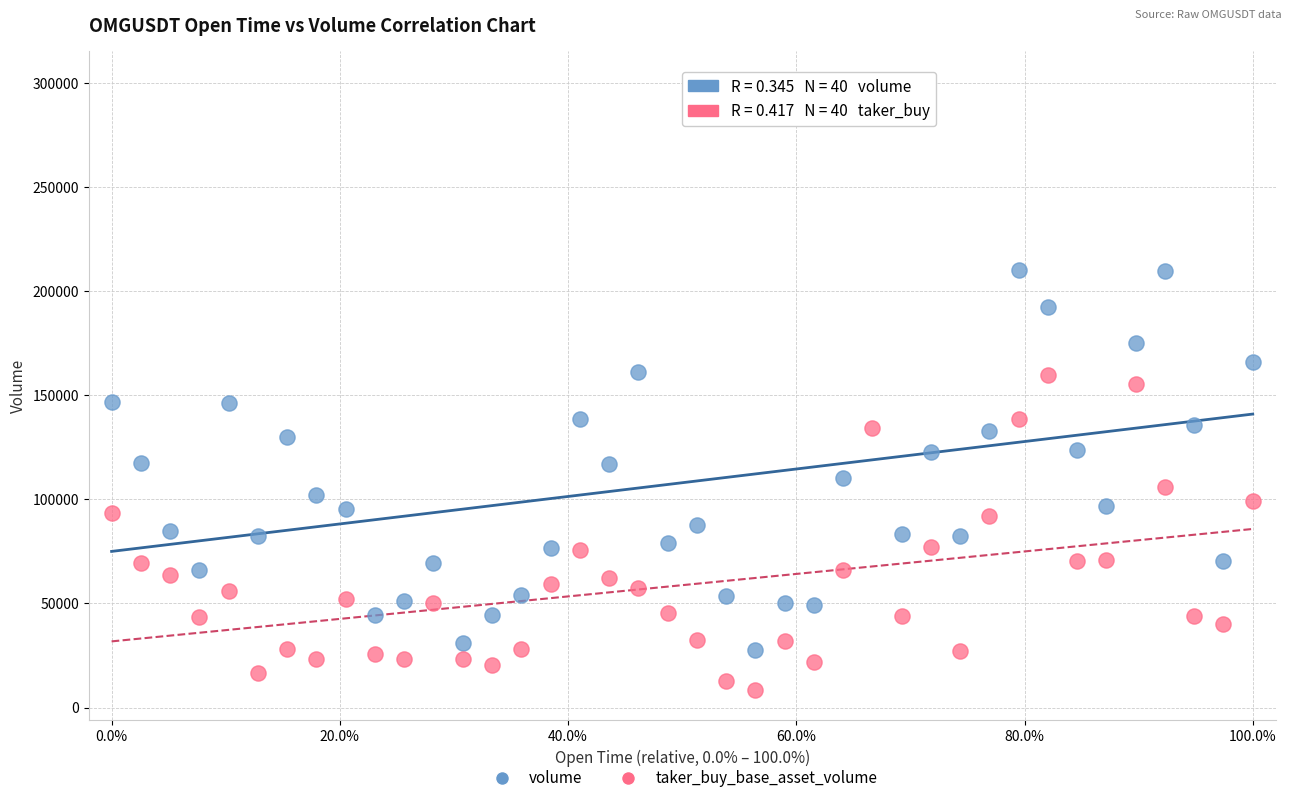

Which series contains the lowest Y value?

taker_buy_base_asset_volume